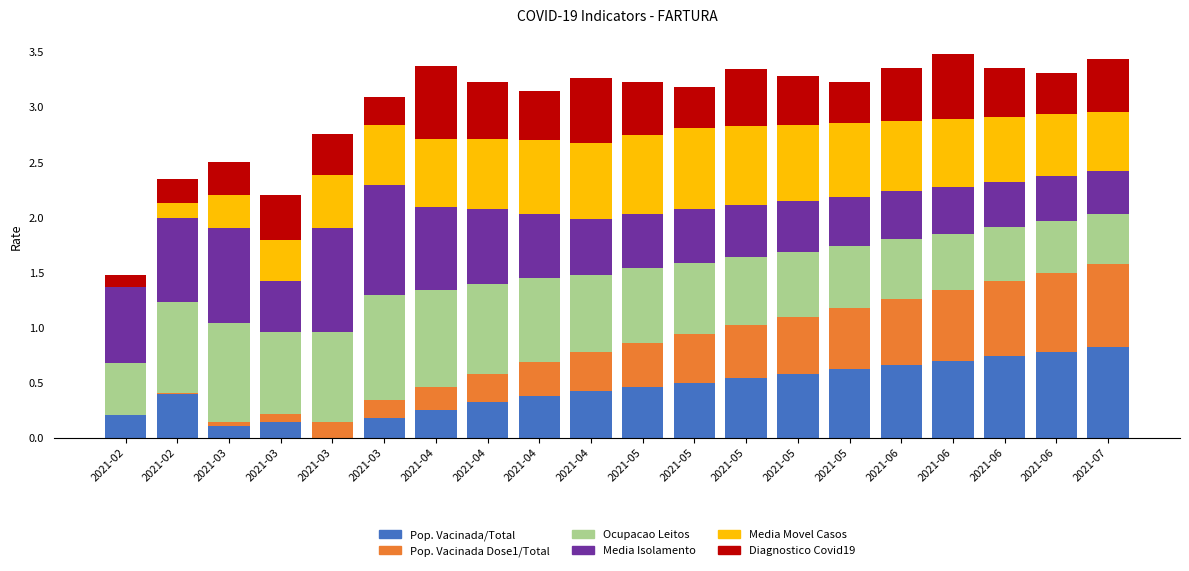

At how many categories does at least one series exceed 0?

20